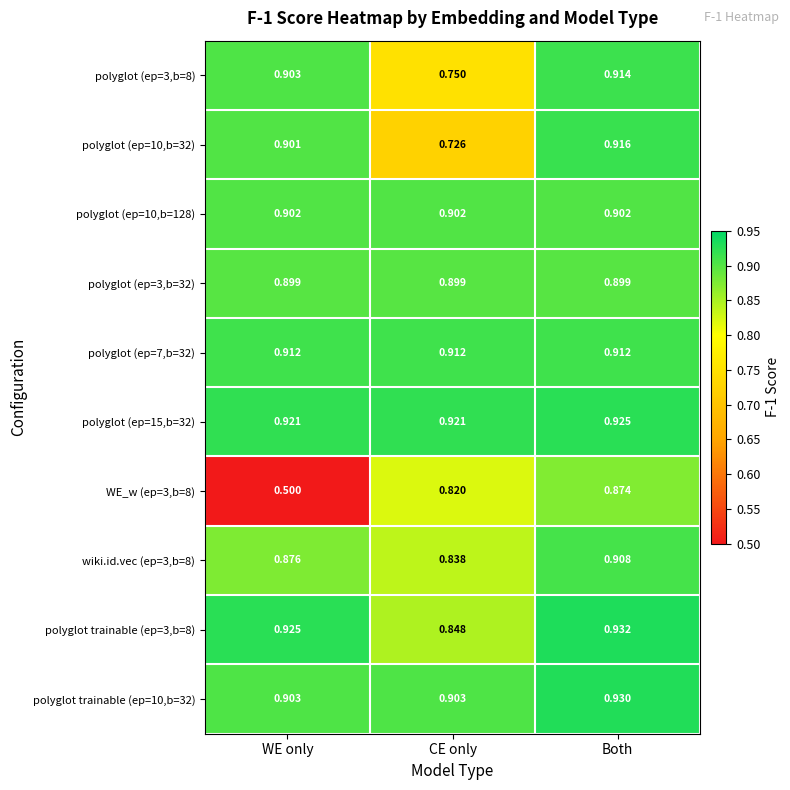

Which series has the widest spread of values?

WE_w (ep=3,b=8)